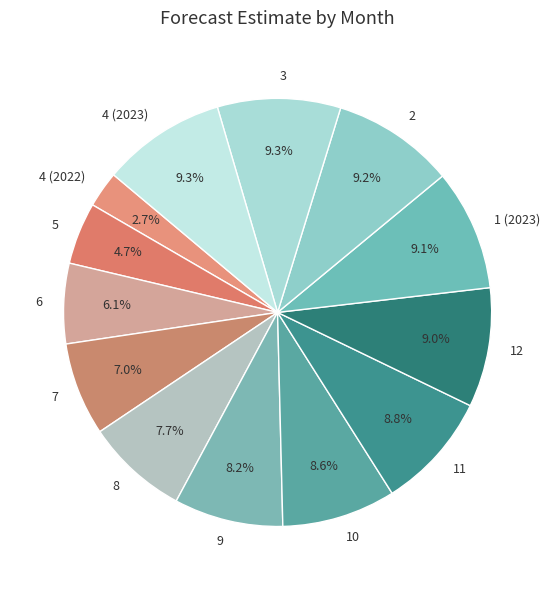

How much of the chart is everything except 11?

91.2%